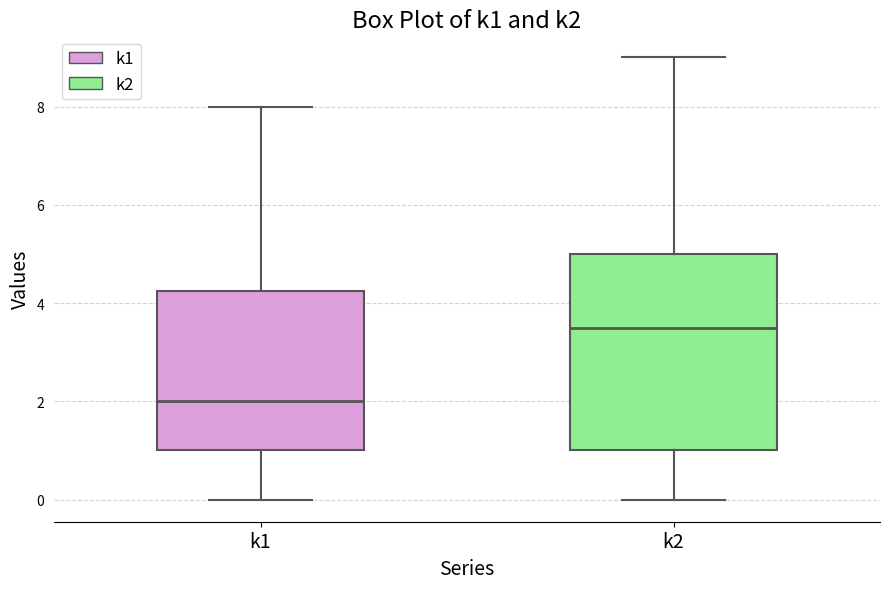

Where does the median line of the box for k1 sit on the y-axis? The values are not printed on the chart, so give them approximately, as read against the axis.

2.0